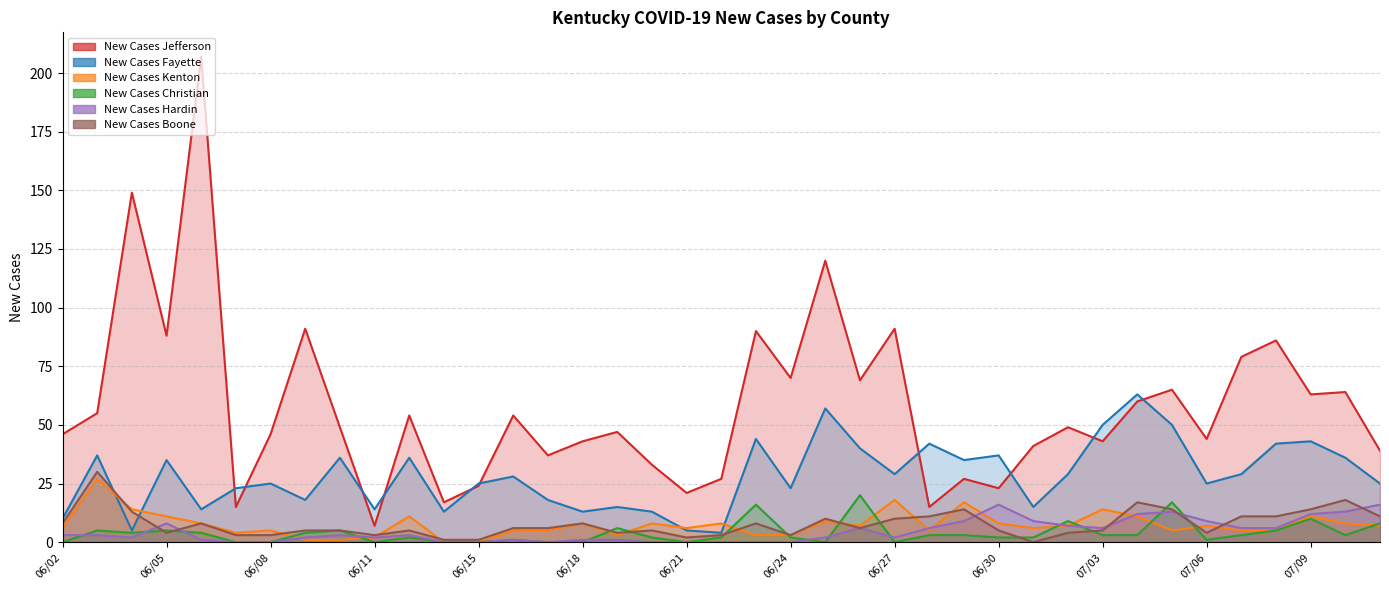

Is it true that New Cases Kenton equals 27 at 06/03?

True